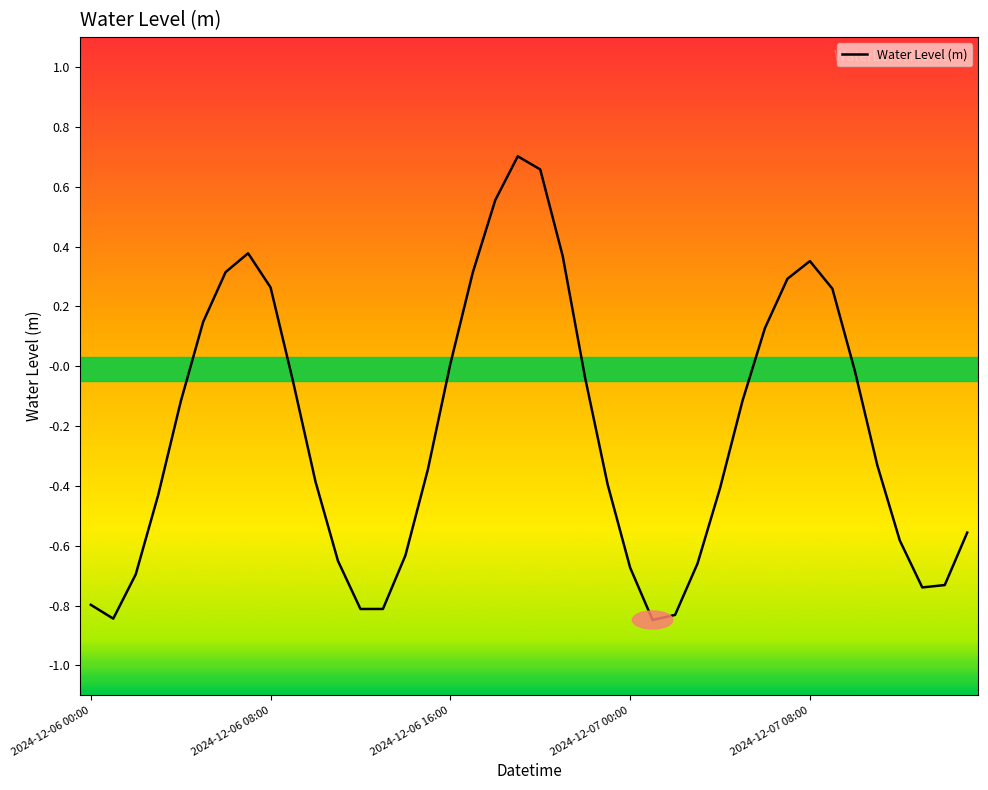

What is the difference between the second highest and minimum values?

1.5